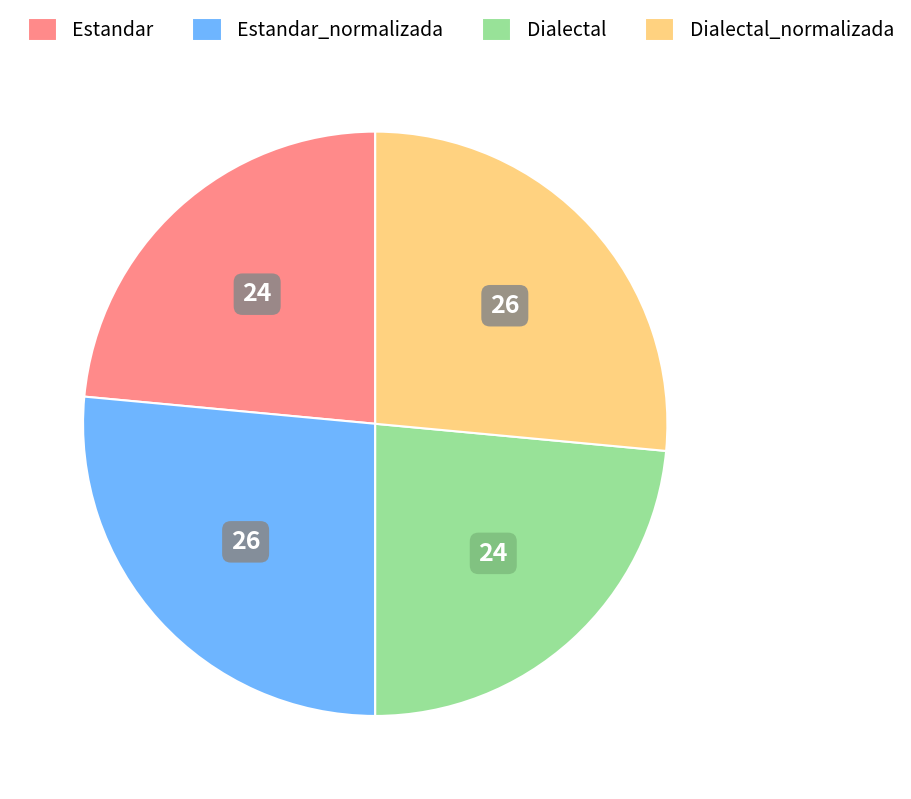

Is there any slice that represents more than half of the pie?

No